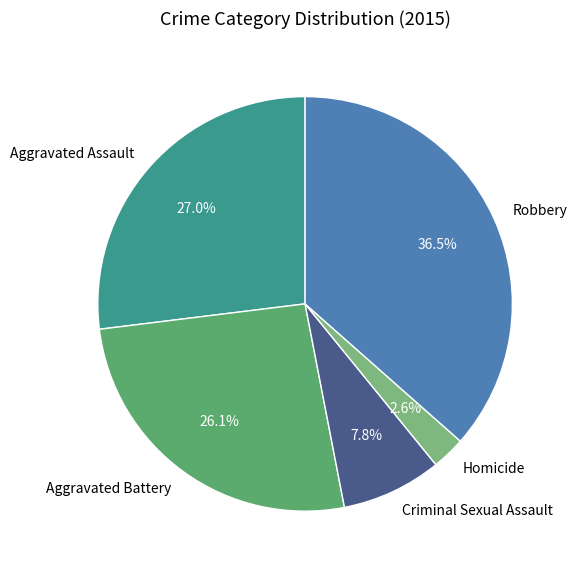

Is Homicide the majority of the pie?

No